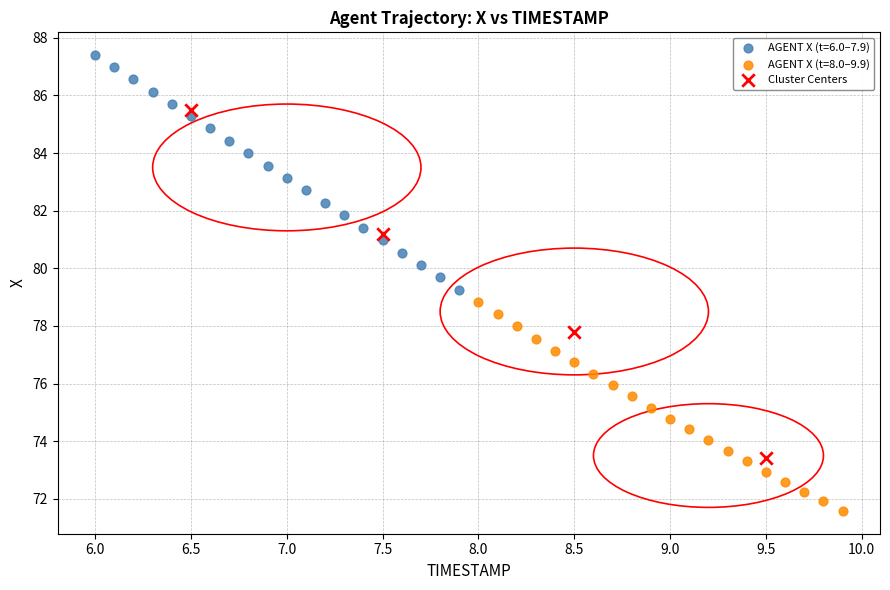

Which series has the largest Y range (max minus min)?

Cluster Centers